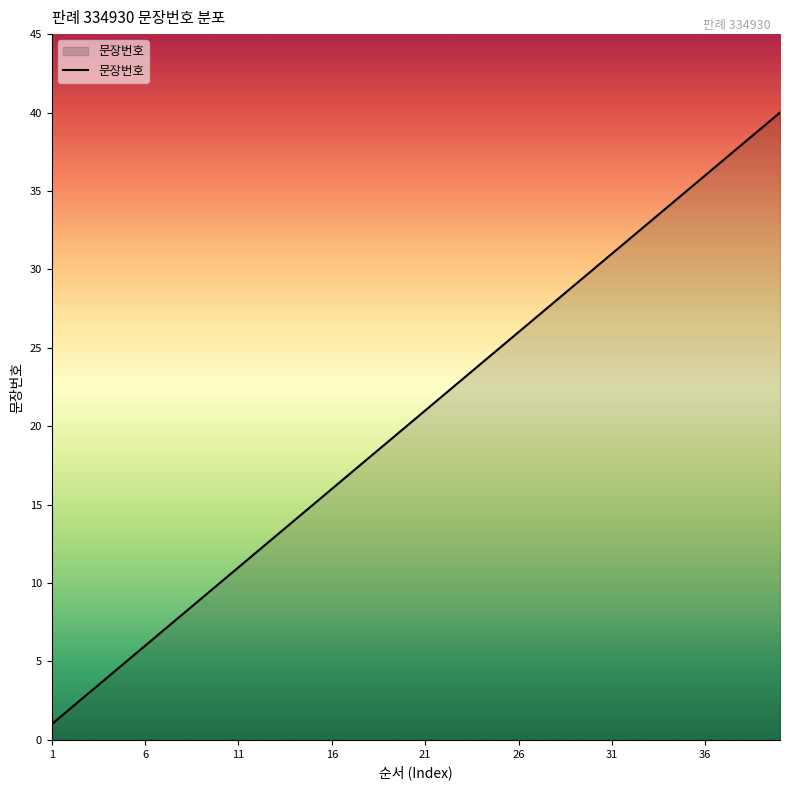

What is the difference between the maximum and minimum values?

39